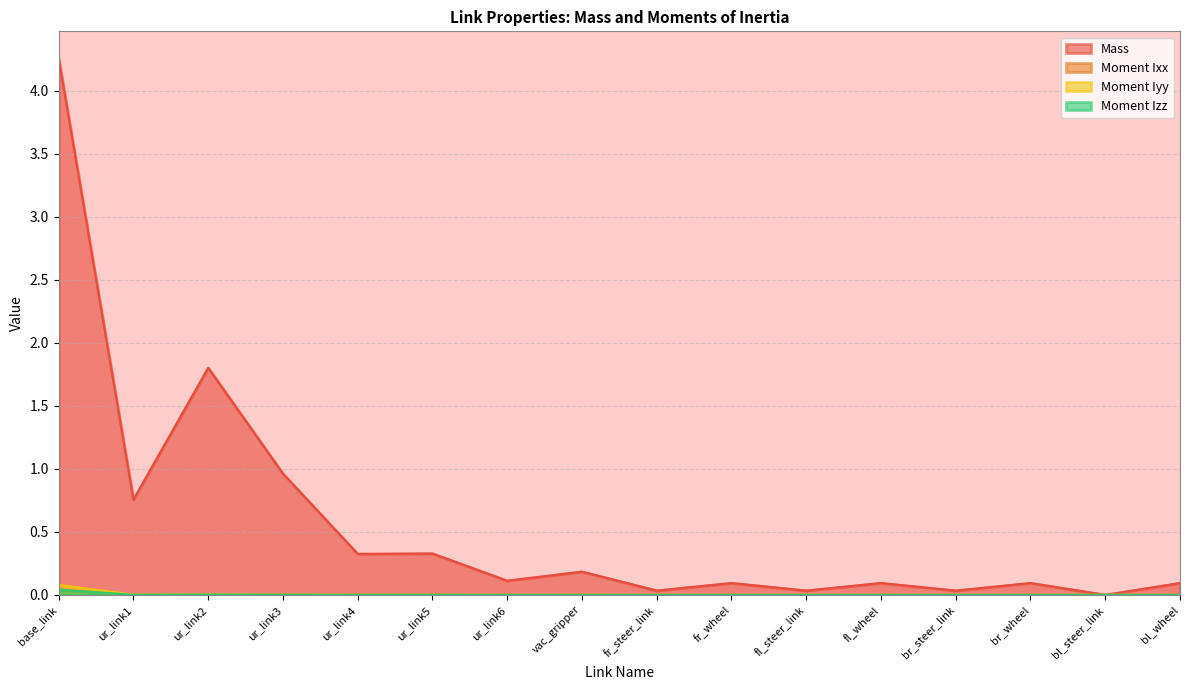

What is the difference between the second highest and minimum values in the Mass series?

1.8